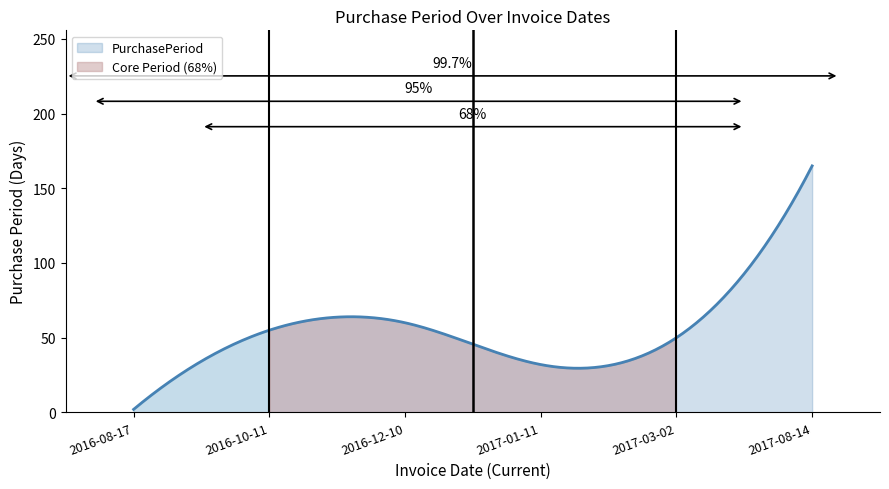

What position from the left is 2017-08-14?

6